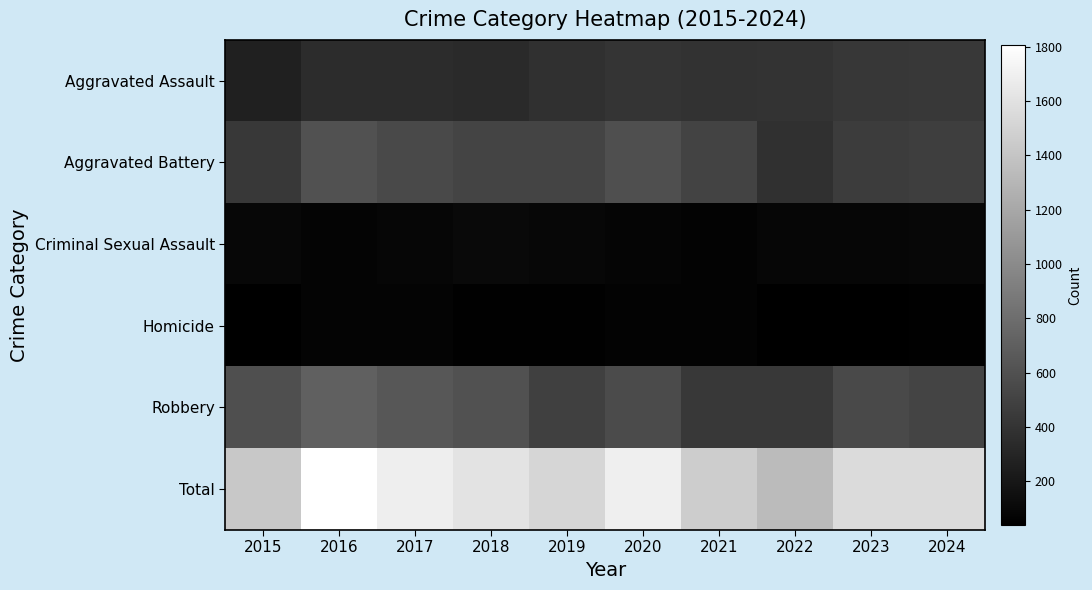

What is the difference between the highest and lowest values at 2015?

1379